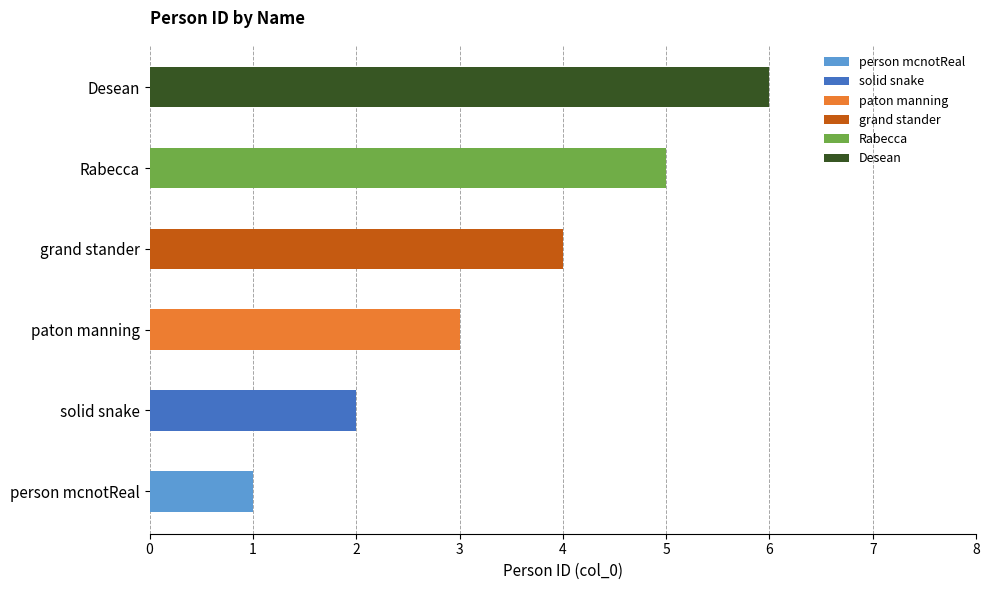

Does the chart contain stacked bars?

No